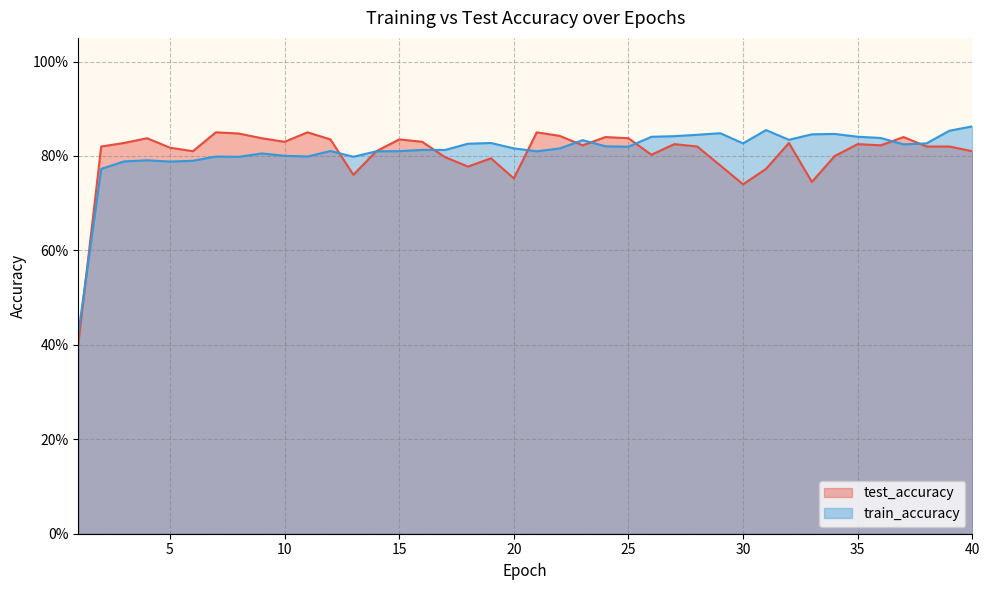

How many data points does each series have?

40